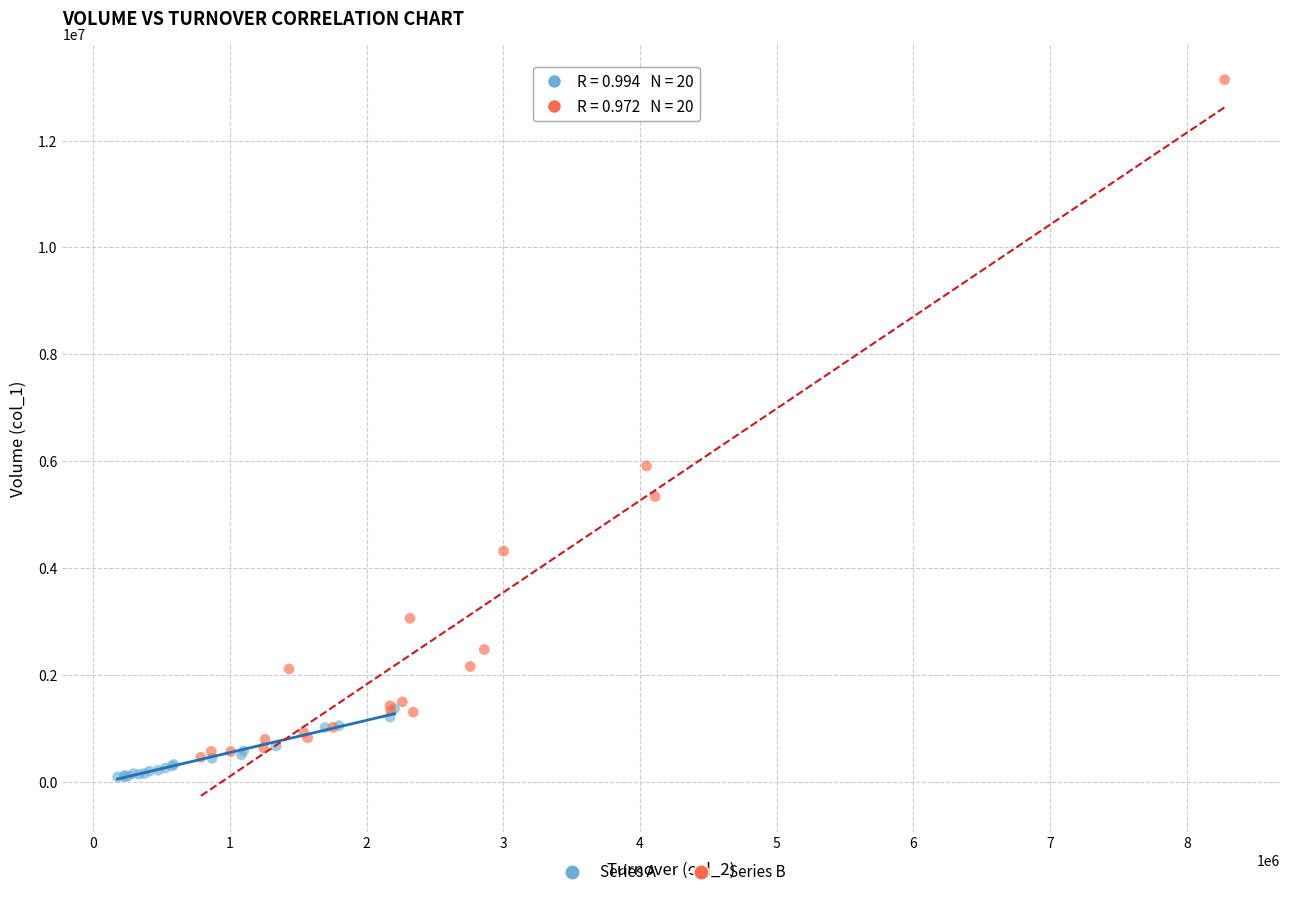

Which series reaches the maximum Y coordinate?

Series B